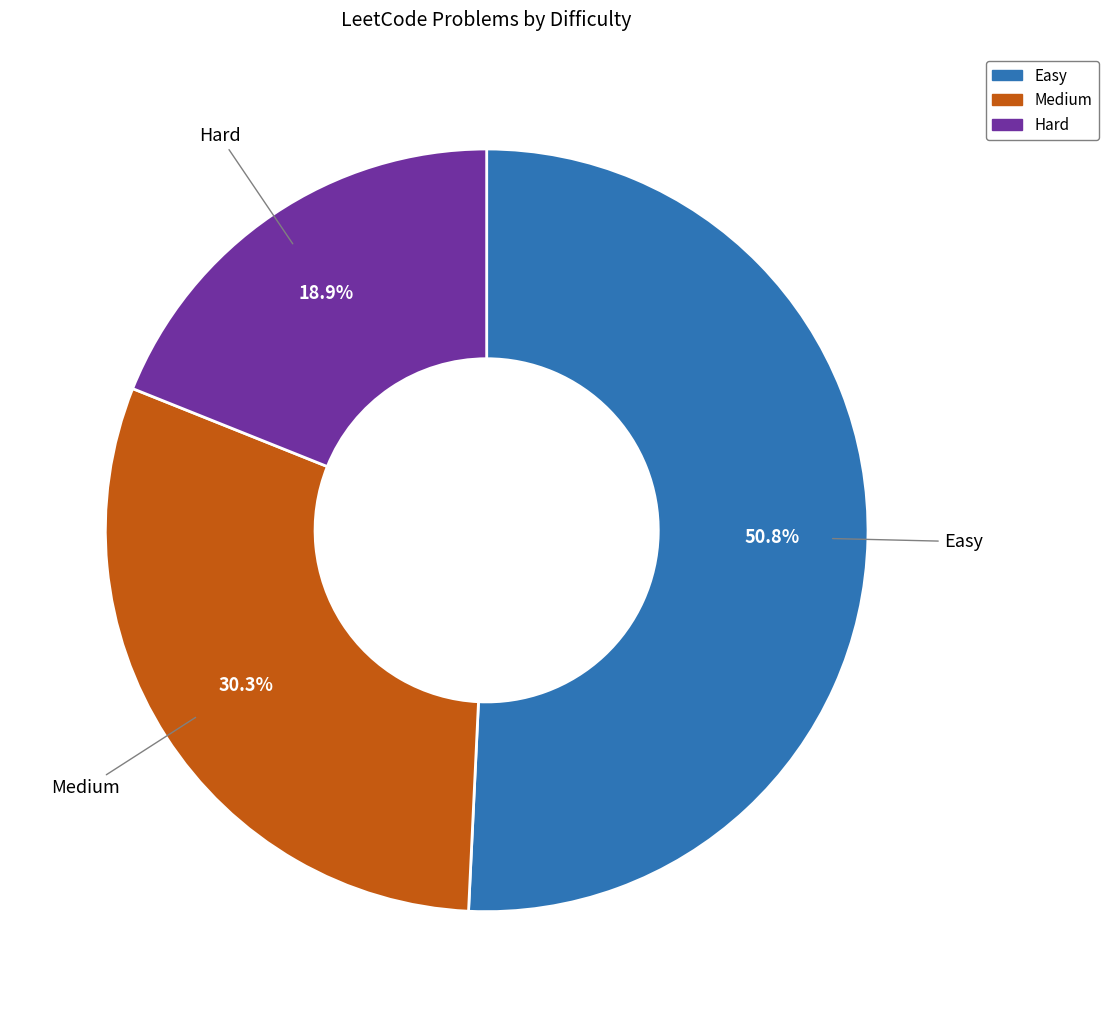

What is the largest slice in the pie chart?

Easy